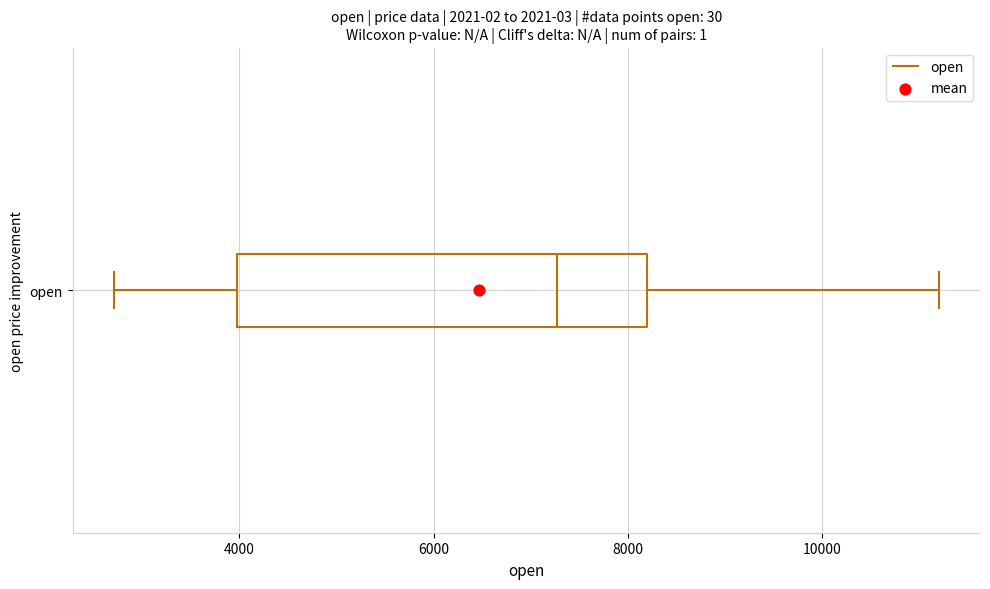

Read this box plot against the x-axis: the position of the median line, the range covered by the box, and the ends of both whiskers. The values are not printed on the chart, so give them approximately, as read against the axis.

median 7200, box 4000 to 8200, whiskers 2800 to 11200